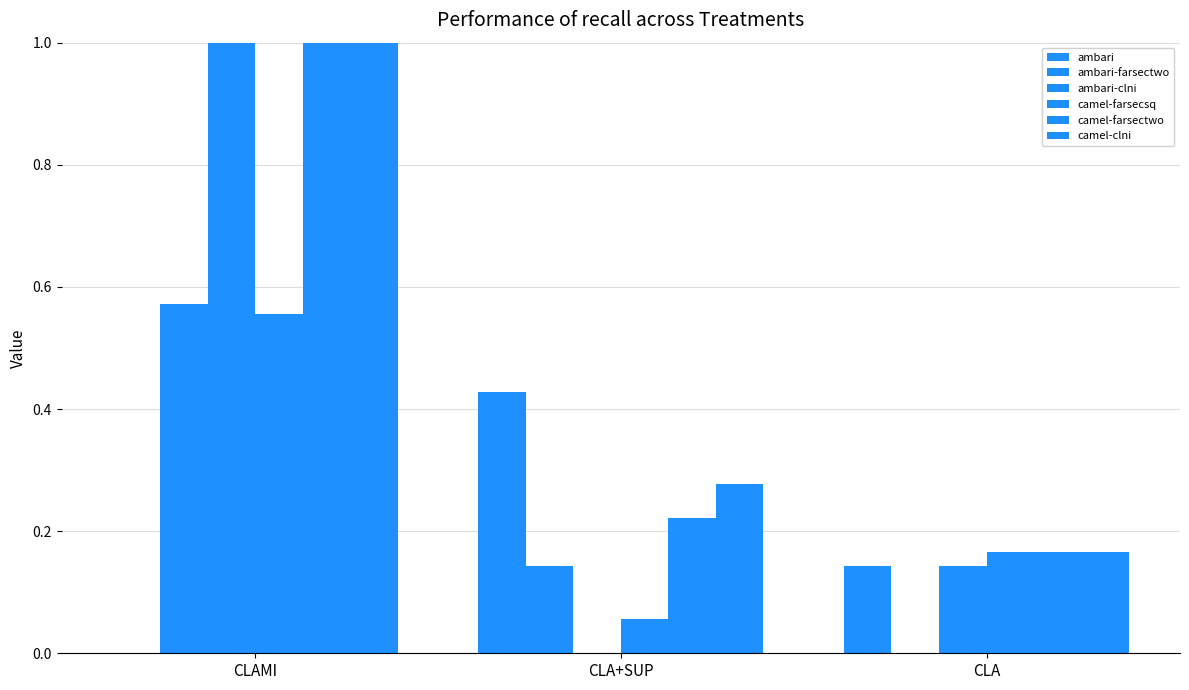

Count the number of categories in the chart.

3